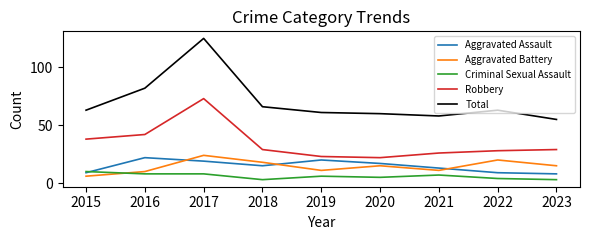

What is the average value of the Criminal Sexual Assault series?

6